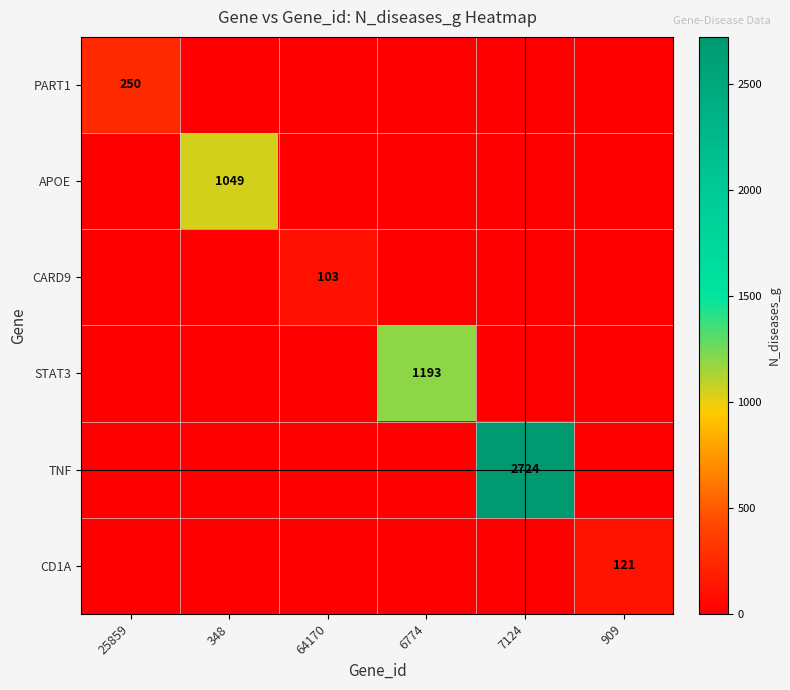

The APOE series shows 1049 at 348. True or false?

True